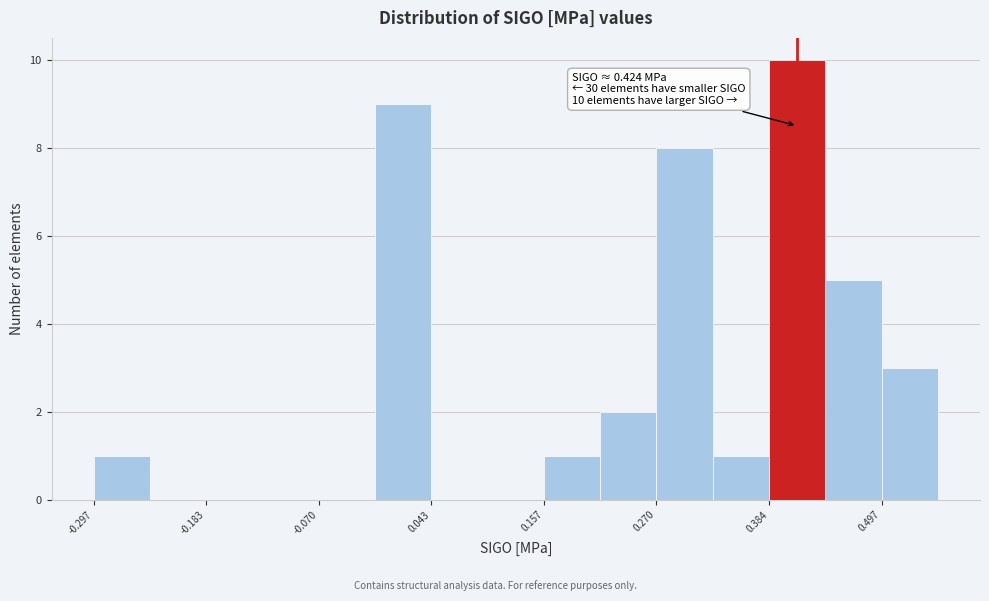

Read against the x-axis, roughly where is the centre of the tallest bar?

0.42